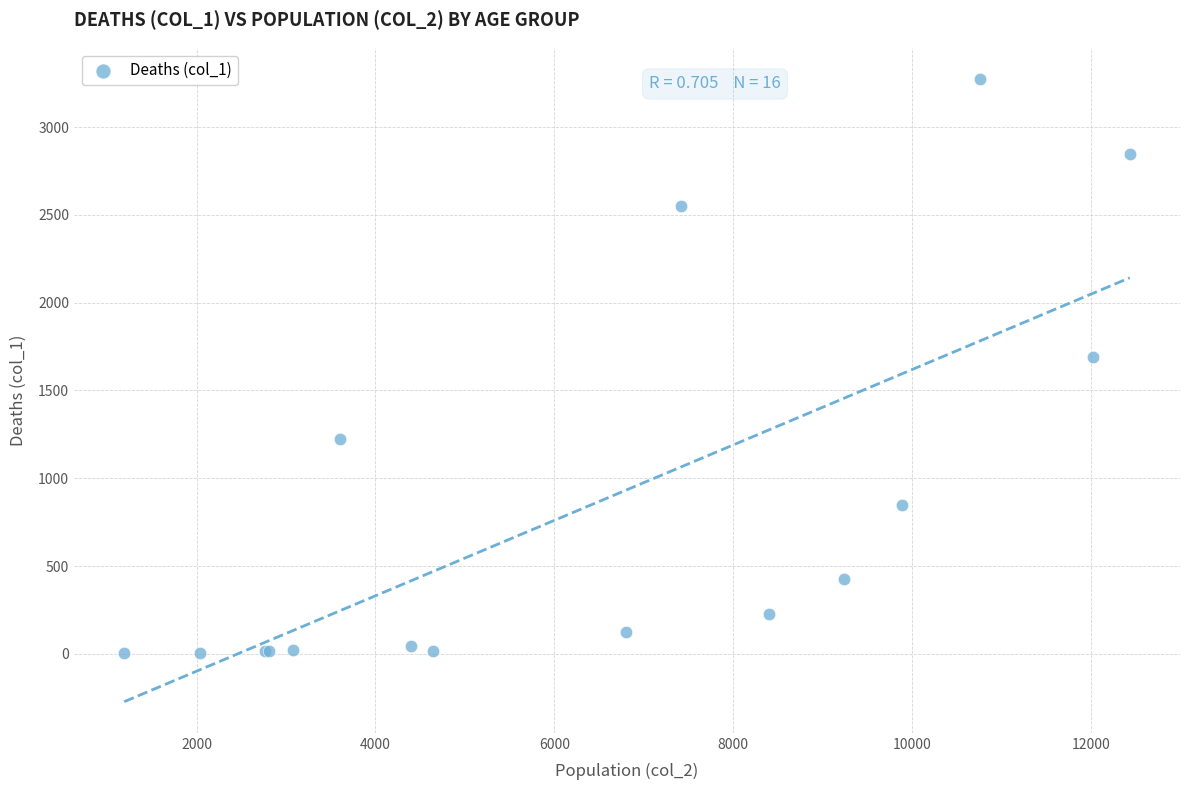

What Y value in the scatter plot is closest to 1638?

1690